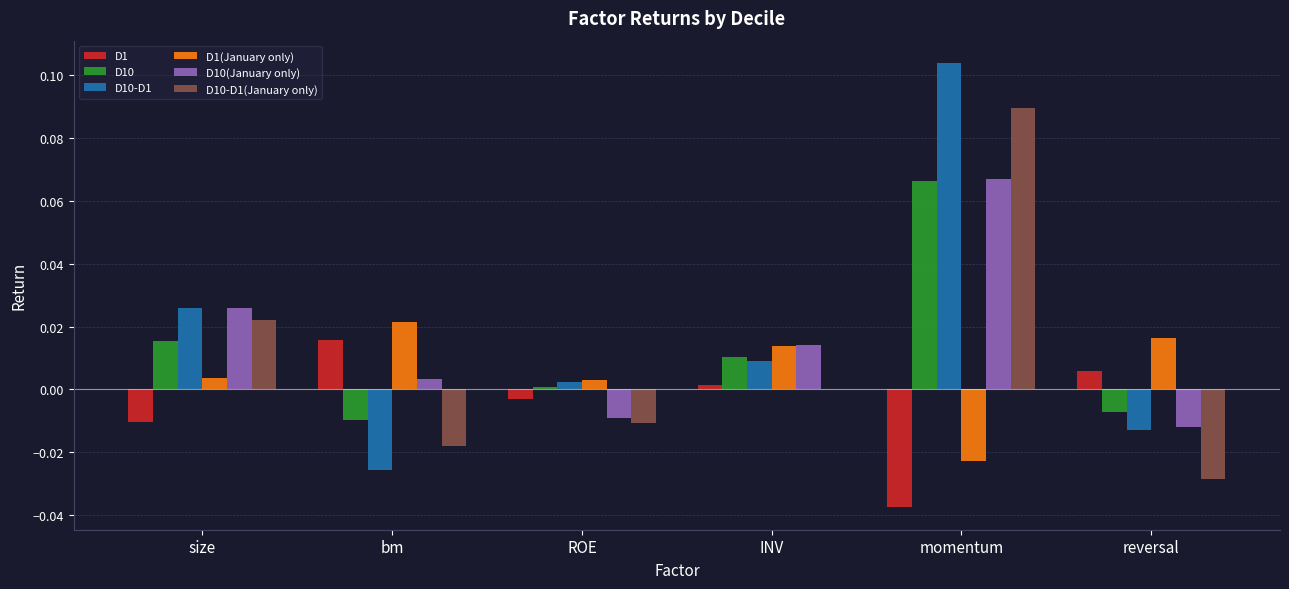

Is the value of D1 at reversal greater than the value of D10 at INV?

No